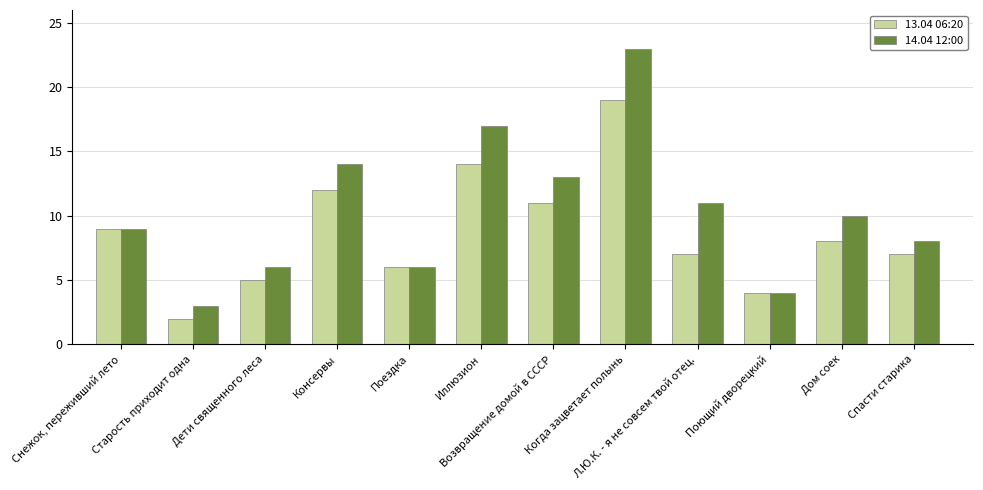

At which label does 14.04 12:00 reach its minimum?

Старость приходит одна